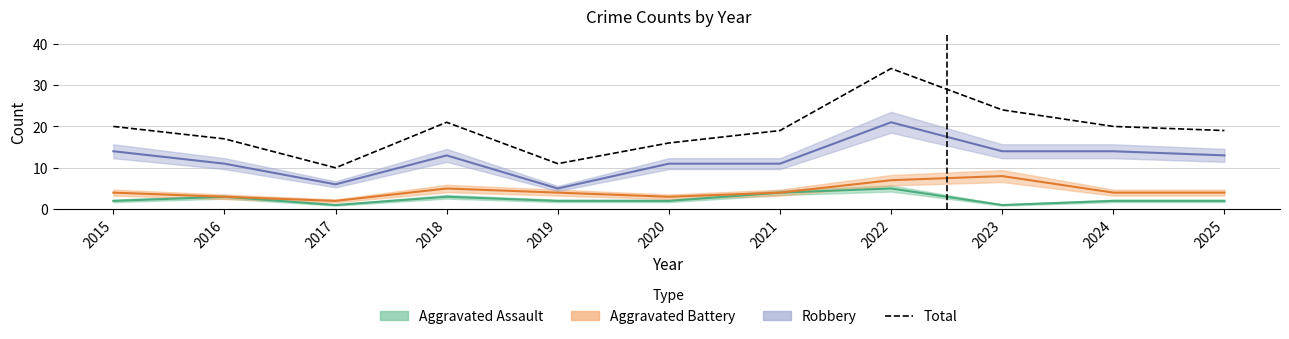

Reading left to right, extract all data points from this chart.

2015=20	2016=17	2017=10	2018=21	2019=11	2020=16	2021=19	2022=34	2023=24	2024=20	2025=19